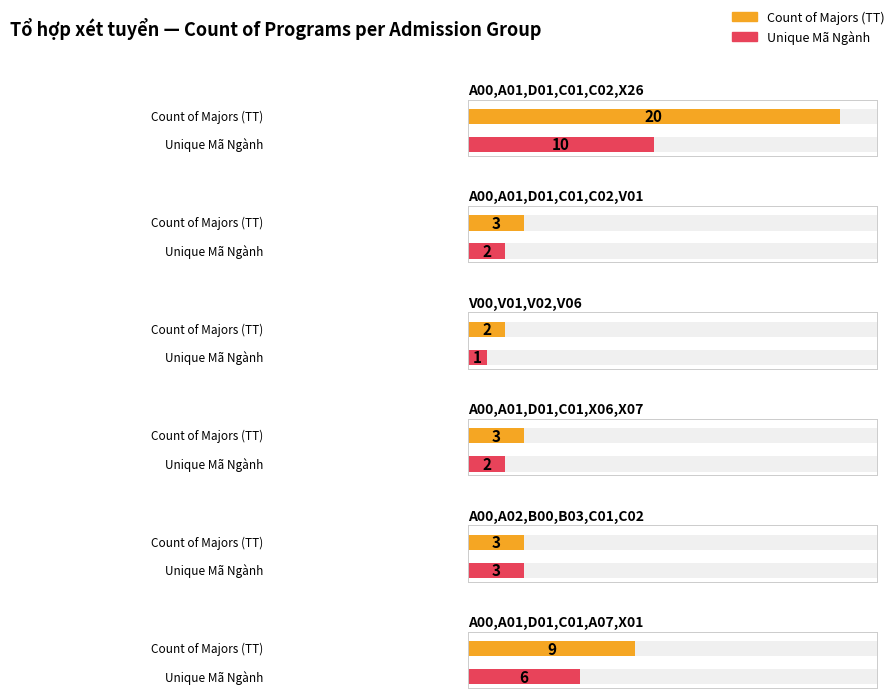

What is the minimum value for Count of Majors (TT)?

2